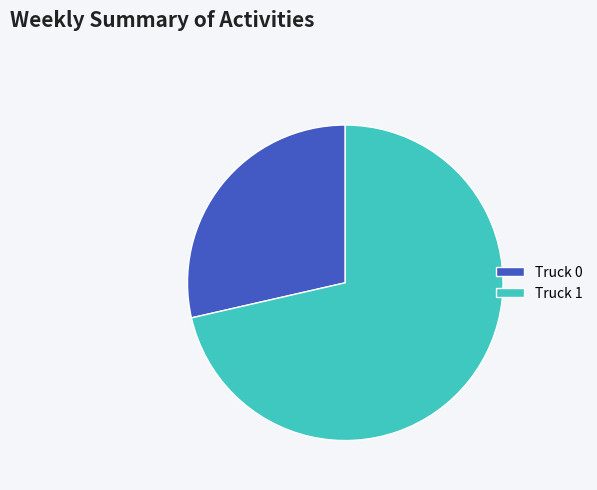

How many segments does this pie chart have?

2